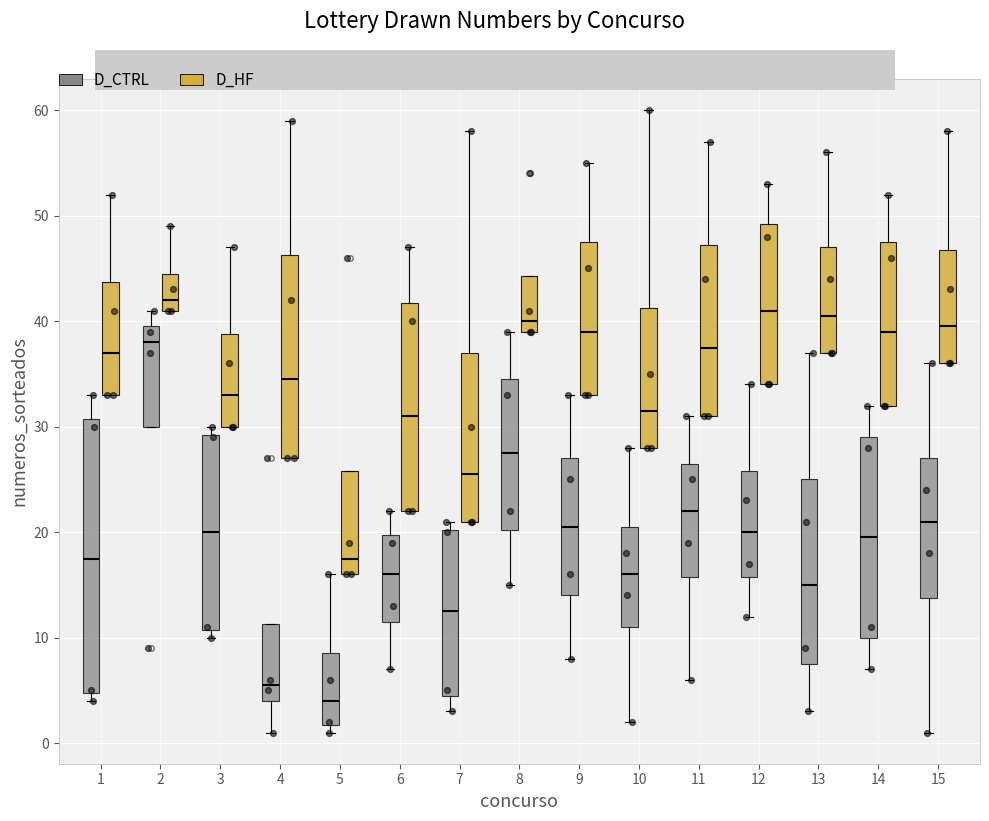

Where does the upper whisker of the box for 14 (D_CTRL) end on the y-axis? The values are not printed on the chart, so give them approximately, as read against the axis.

32